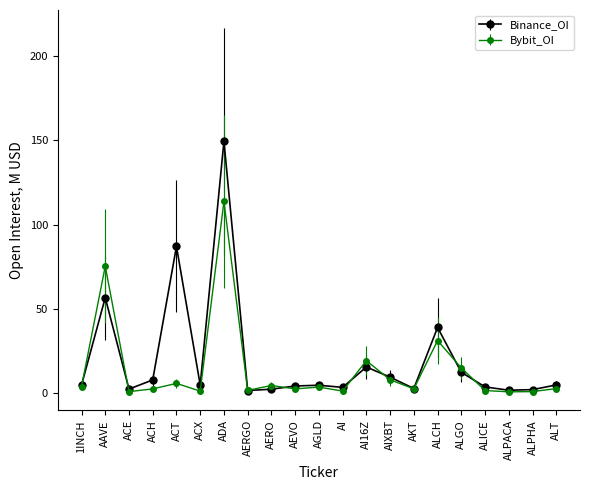

What is the value of the Bybit_OI point at the 5th from the left?

5.6